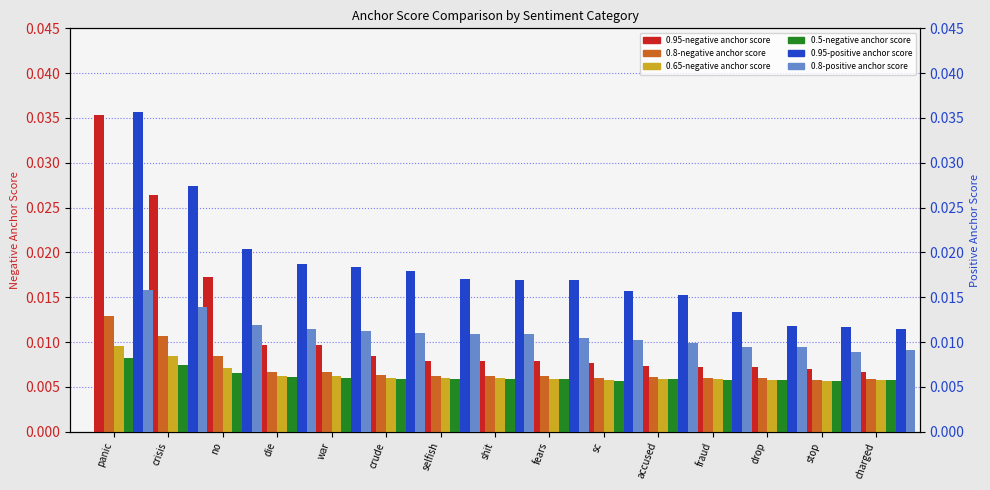

How many groups of bars are there?

15